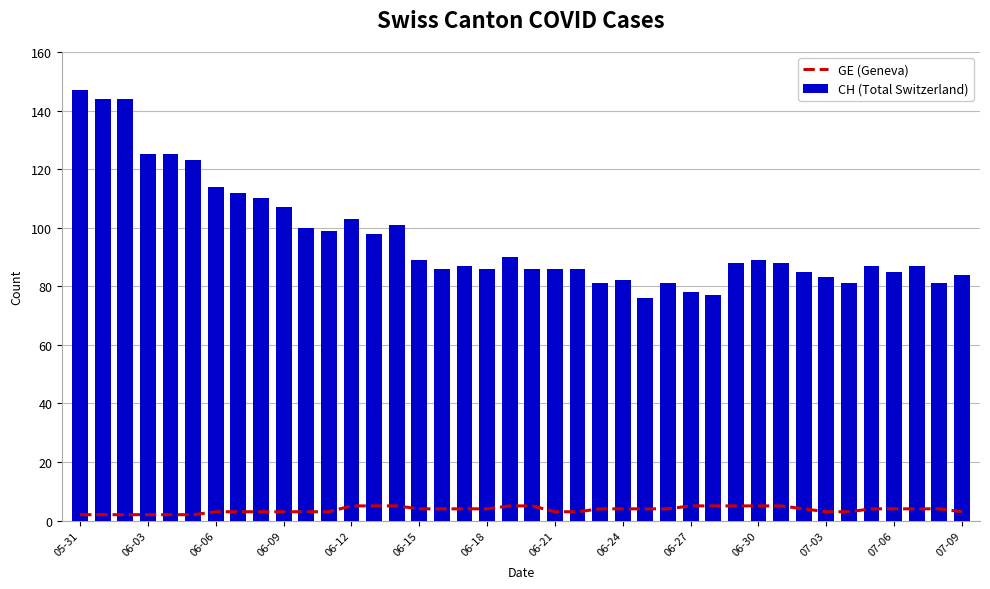

Between 29 and 25, which is larger?

29